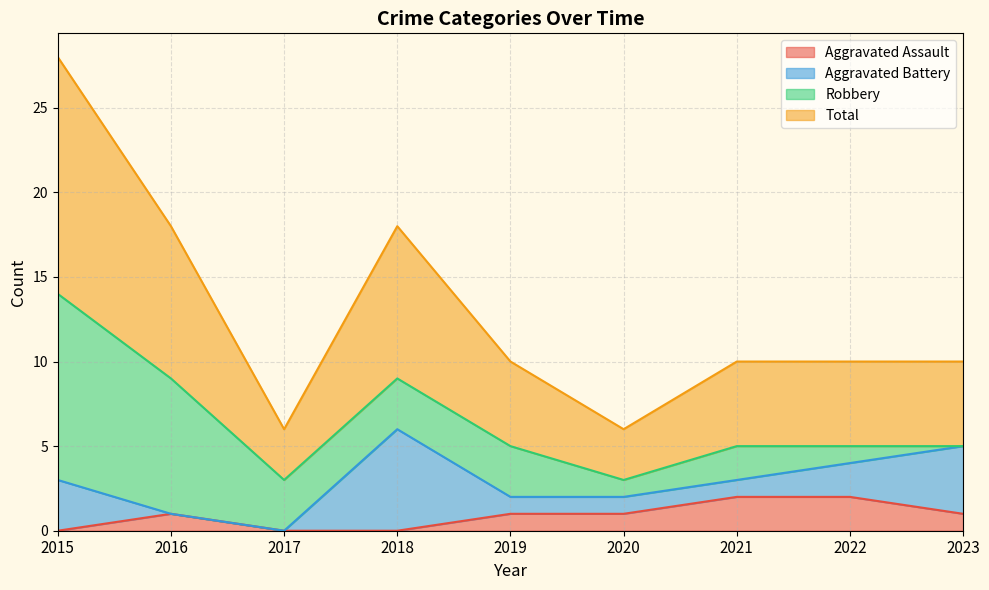

True or false: Aggravated Assault has more than 0 points higher than both neighbors.

True